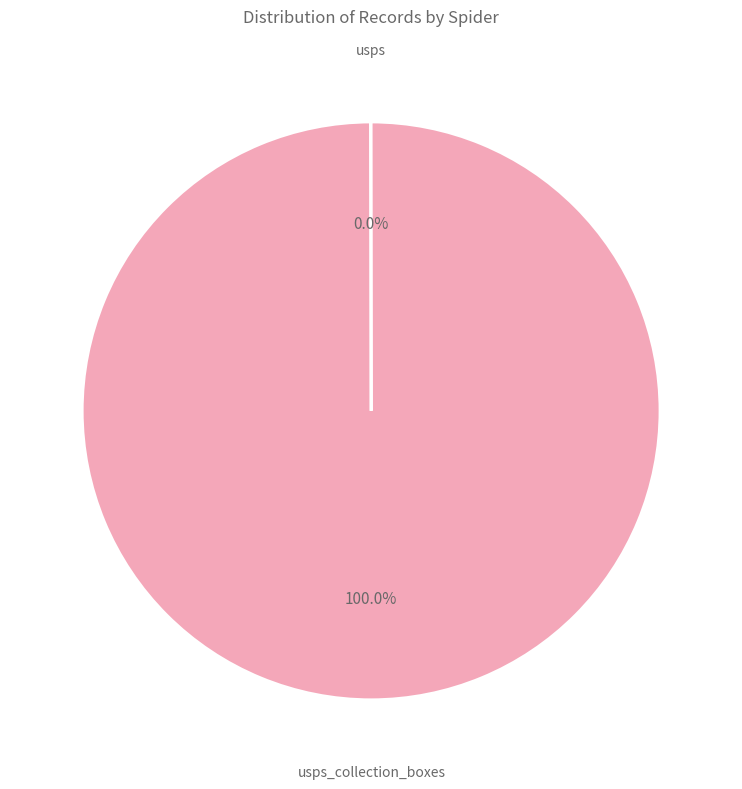

Is there a majority slice in this chart?

Yes